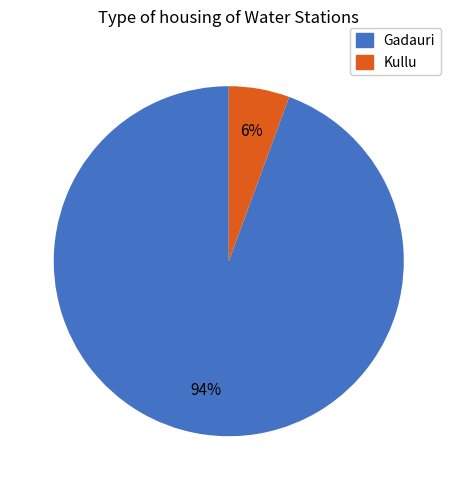

What percentage is the Gadauri slice, to the nearest percent?

94%